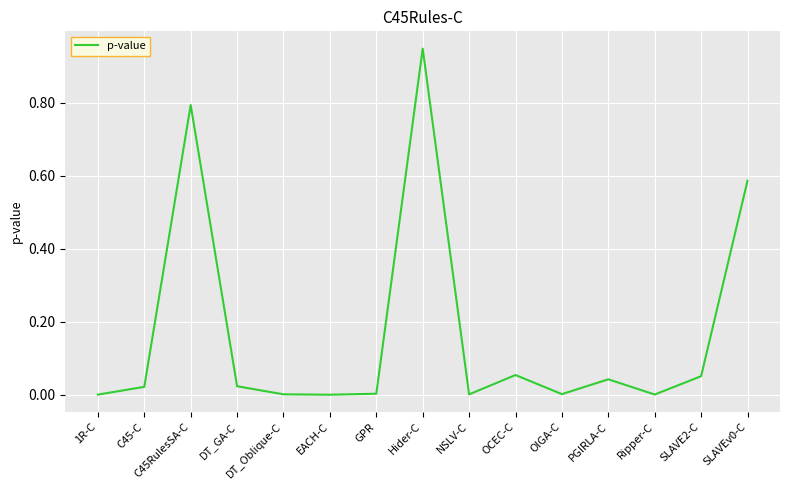

The value at SLAVE2-C is 0.0. True or false?

False